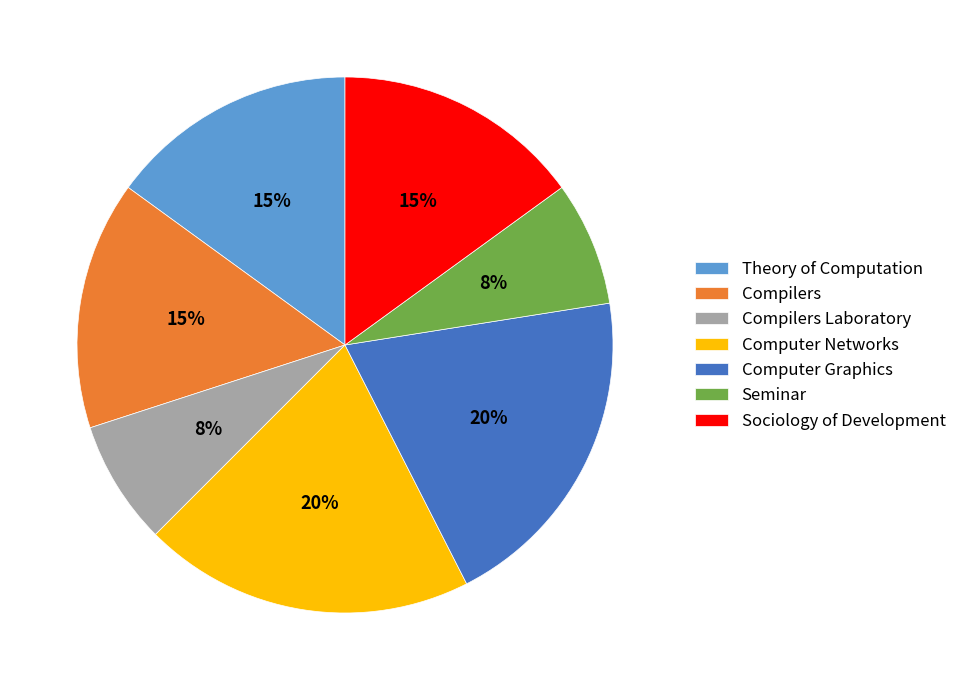

Is there a majority slice in this chart?

No